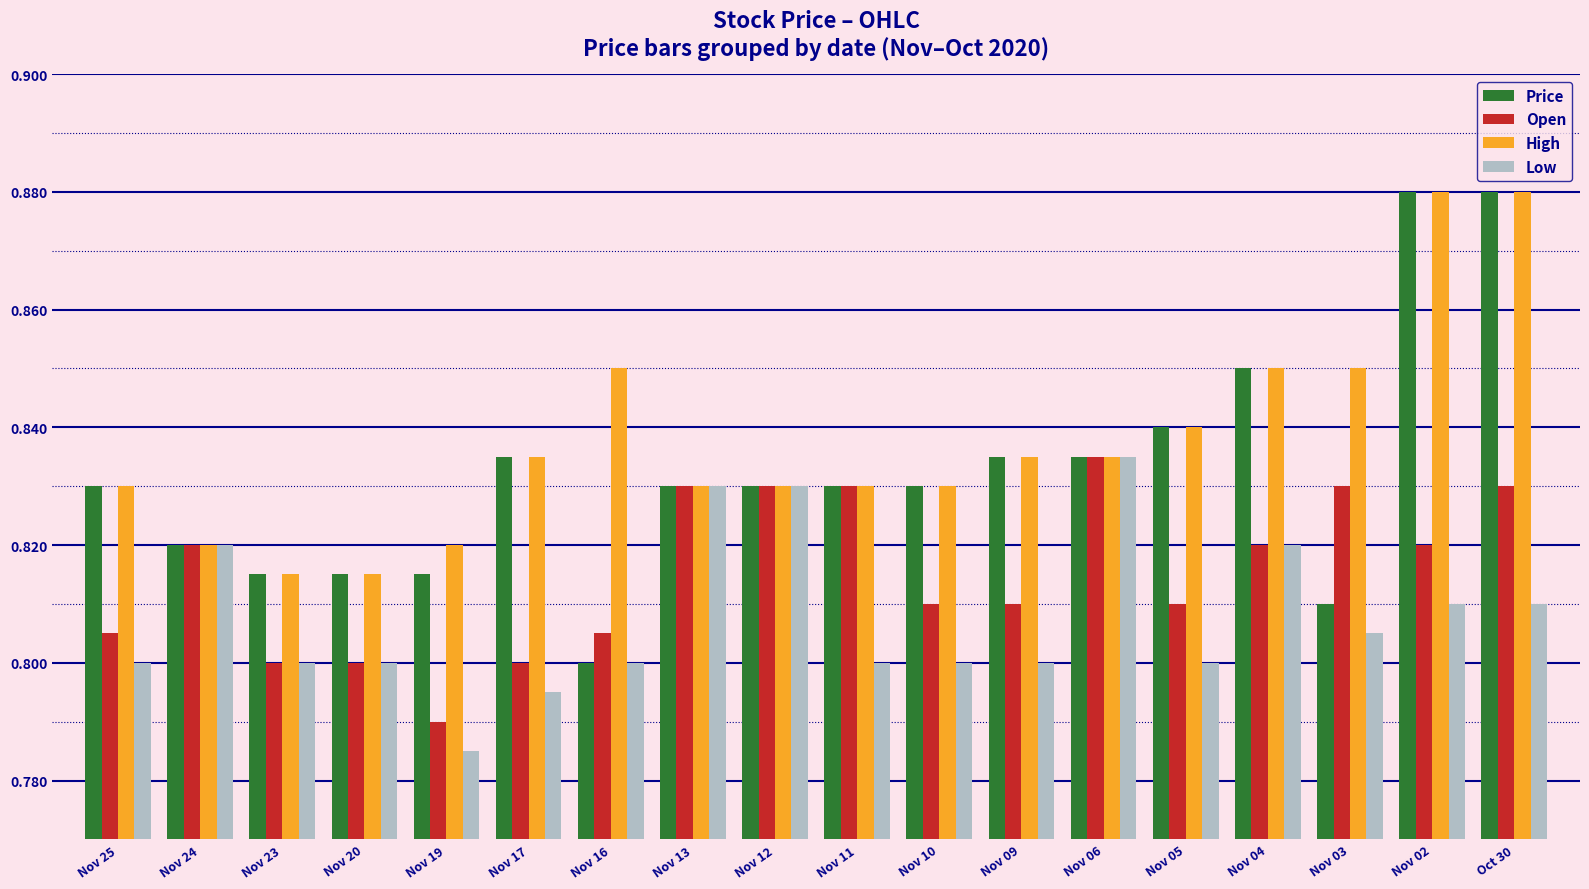

The value of Open at Nov 23 is 0.3. True or false?

False